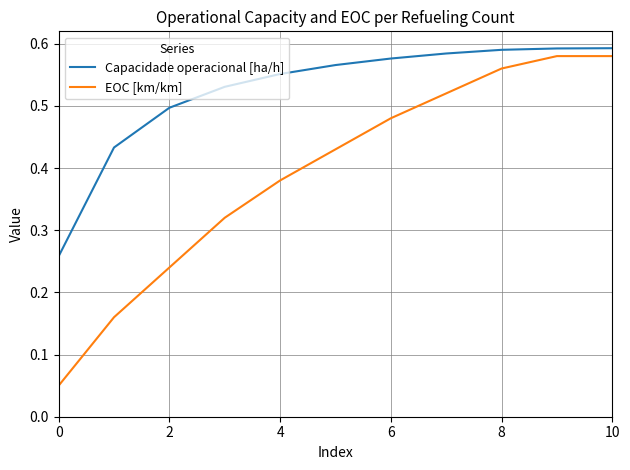

List the series in order of their overall mean, highest first.

Capacidade operacional [ha/h], EOC [km/km]